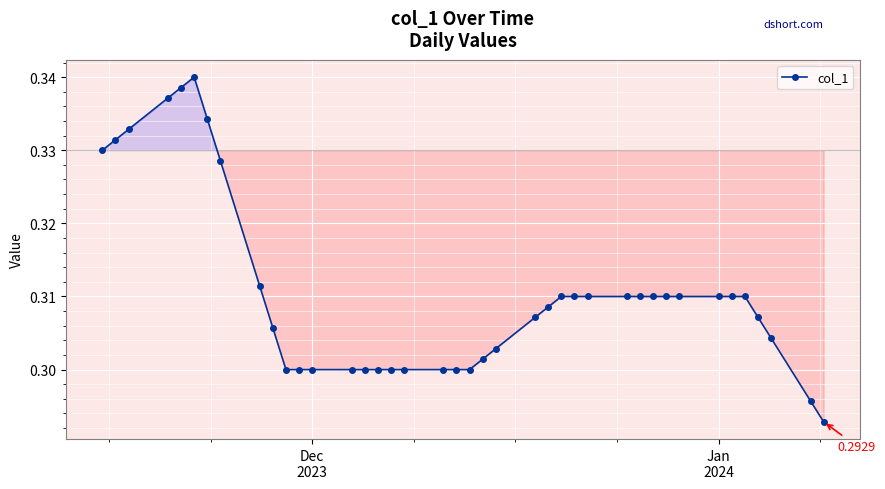

What is the sum of all values?

12.4